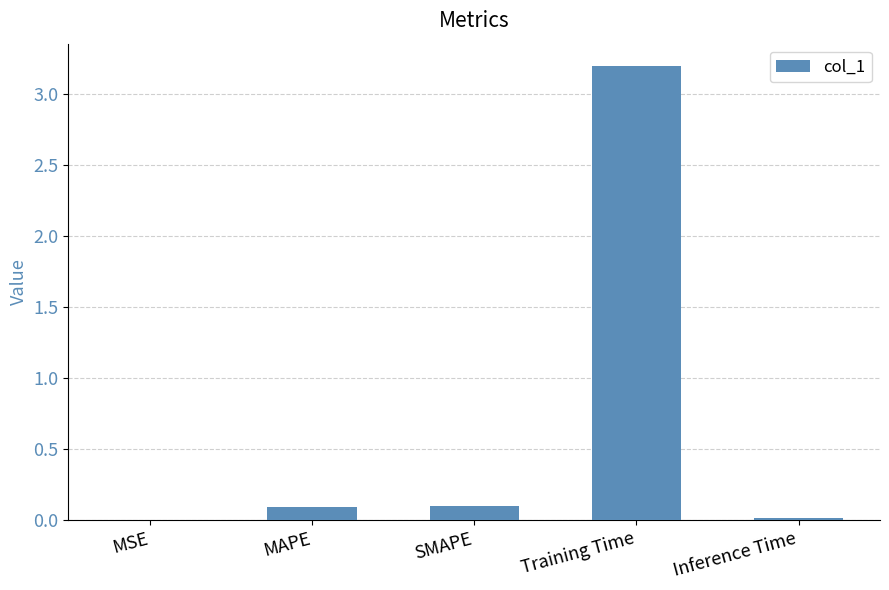

Between Inference Time and MAPE, which is larger?

MAPE